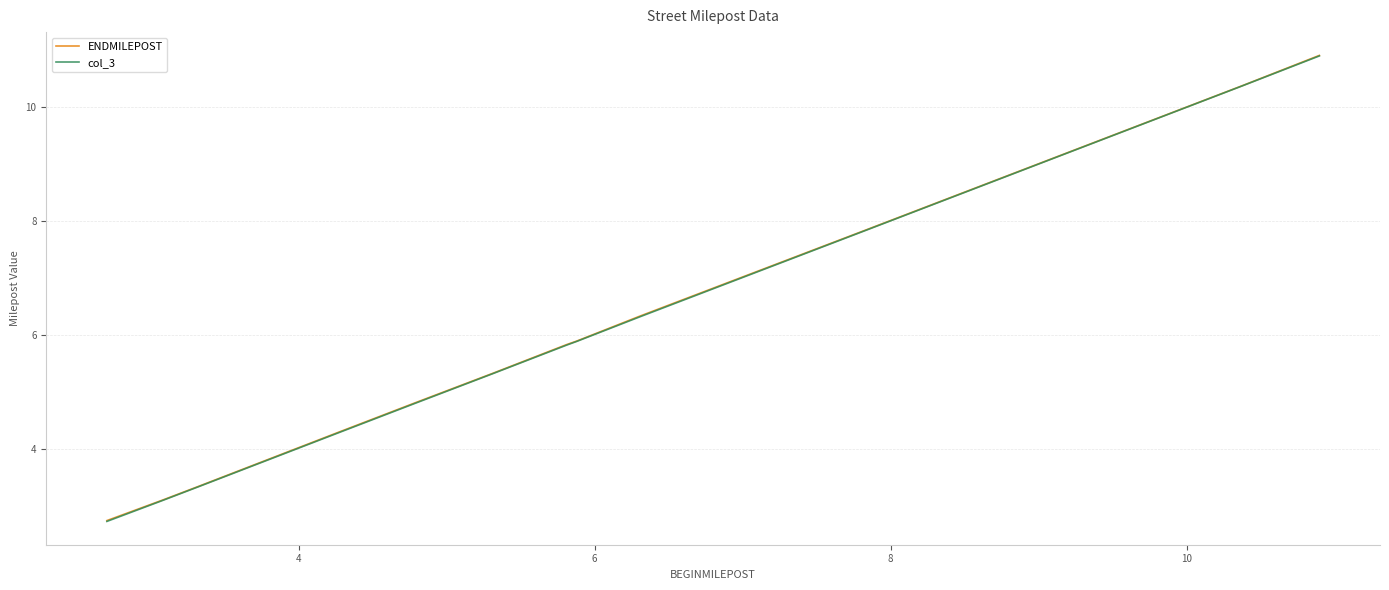

What is the highest value of the col_3 series?

10.9